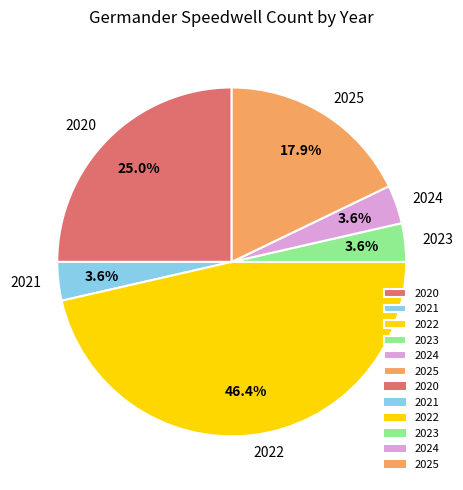

How many segments does this pie chart have?

6